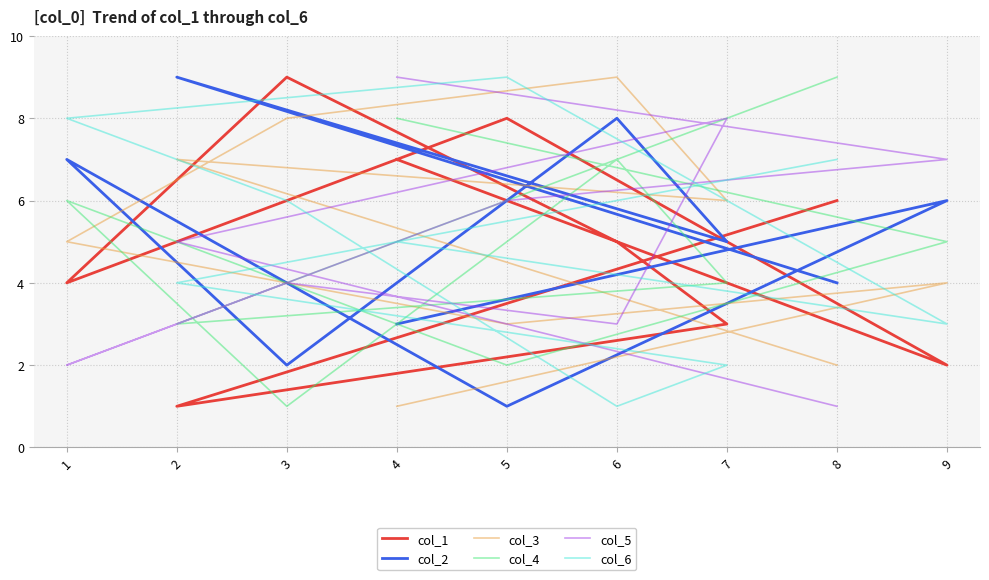

Is the value of col_1 at 5 greater than the value of col_5 at 7?

No